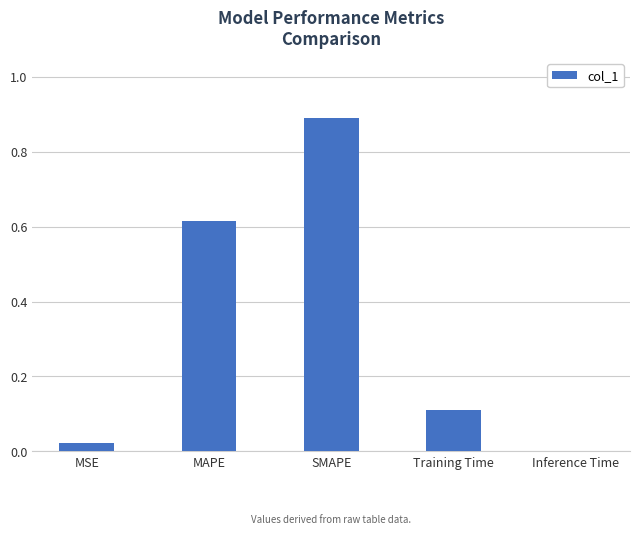

What is the maximum value shown in the chart?

0.9